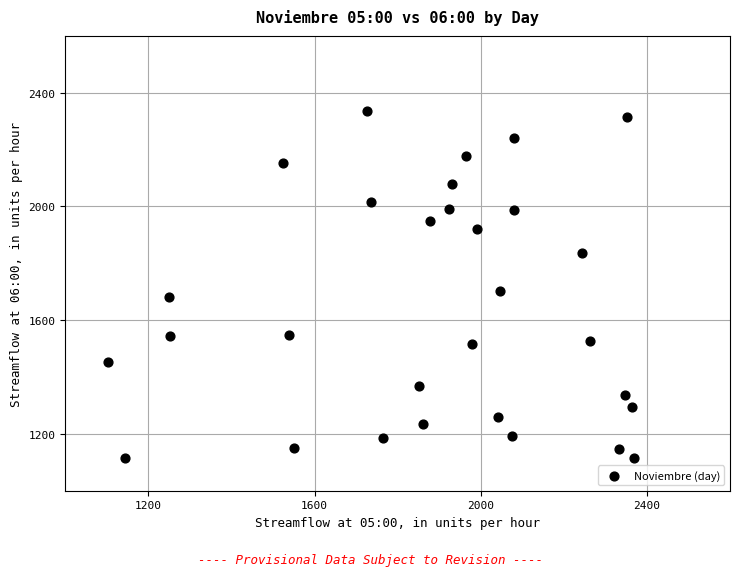

What is the range of Y values (max minus min)?

1221